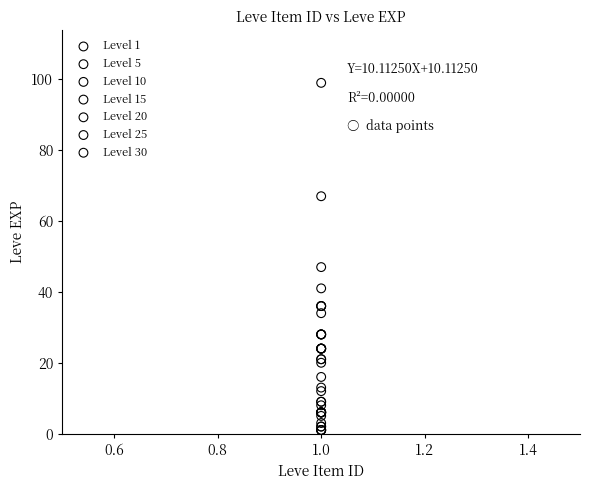

Which series has the largest Y range (max minus min)?

Level 30